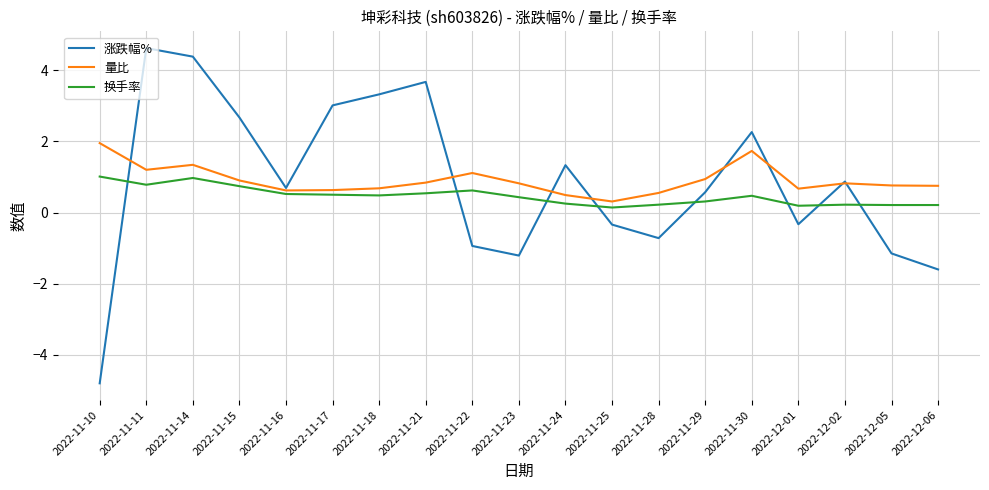

At which category does 量比 reach its first local valley?

2022-11-11